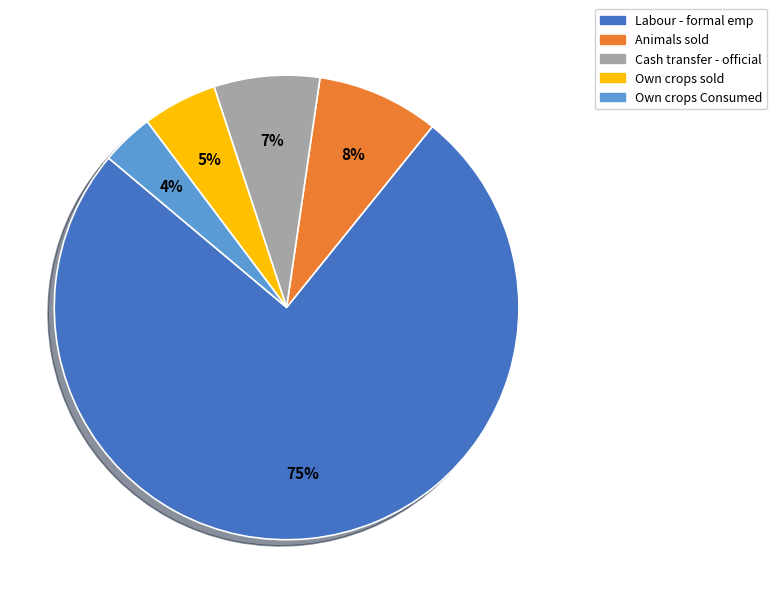

Which has a higher value, Own crops Consumed or Cash transfer - official?

Cash transfer - official